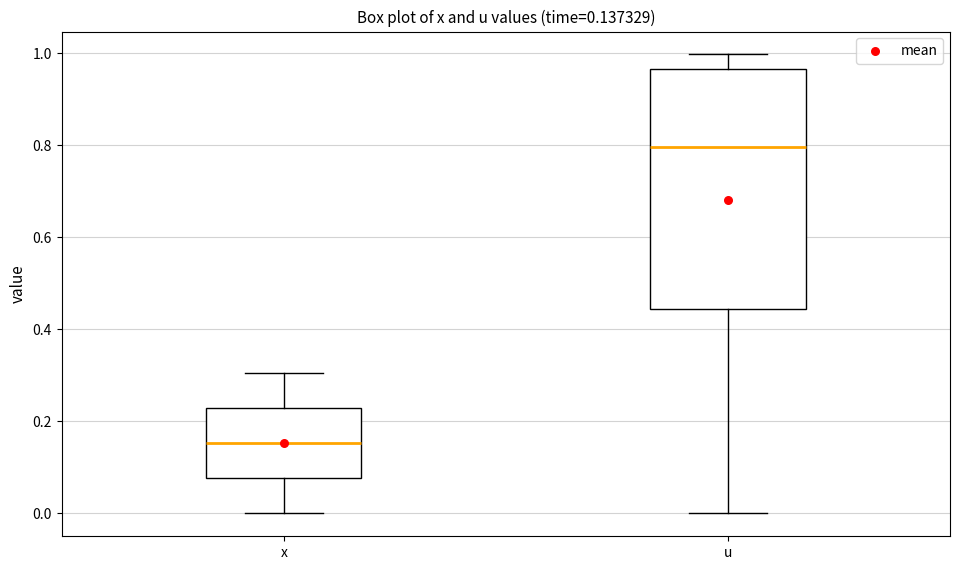

Which box has the lowest median line?

x